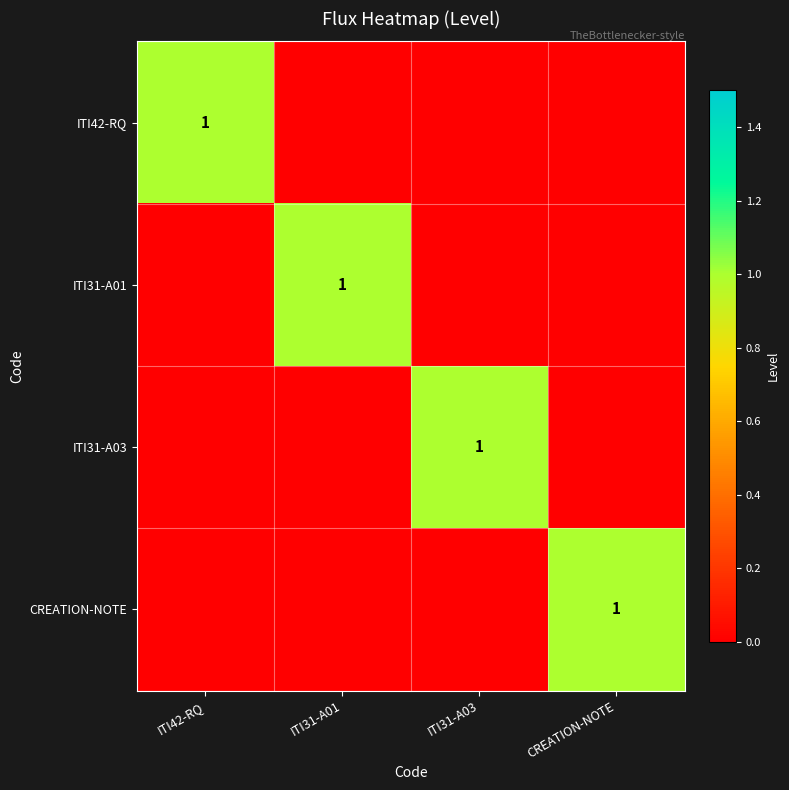

The ITI42-RQ series shows 1 at ITI42-RQ. True or false?

True